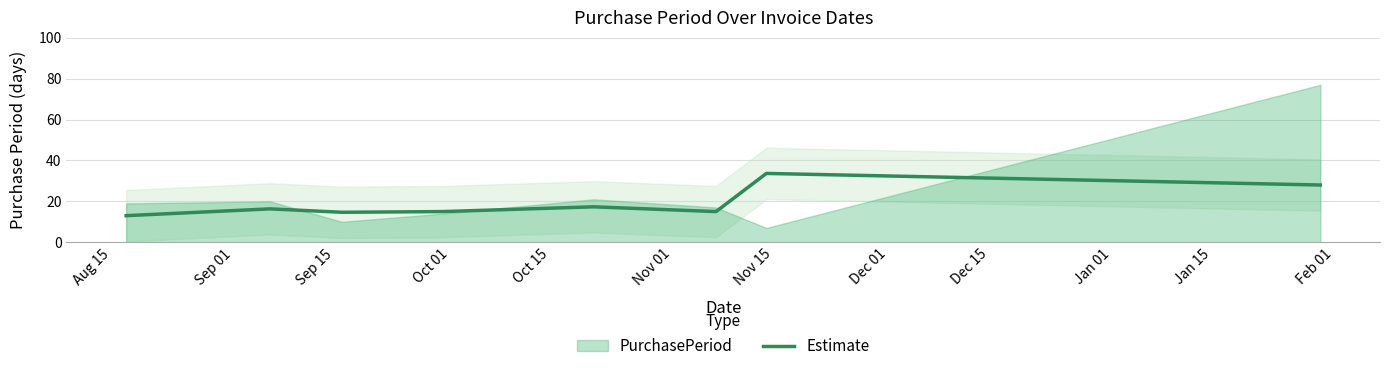

Read the value at Nov 15.

33.7